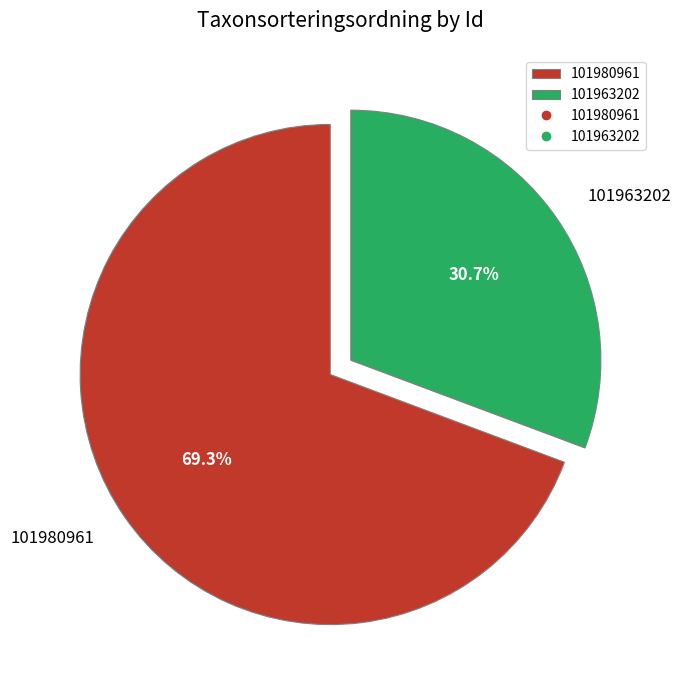

The 101980961 slice represents 75% of the pie. True or false?

False